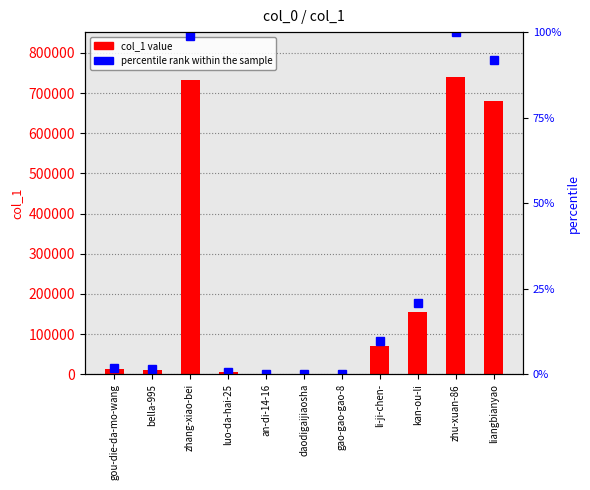

At how many categories does at least one series exceed 432929?

3